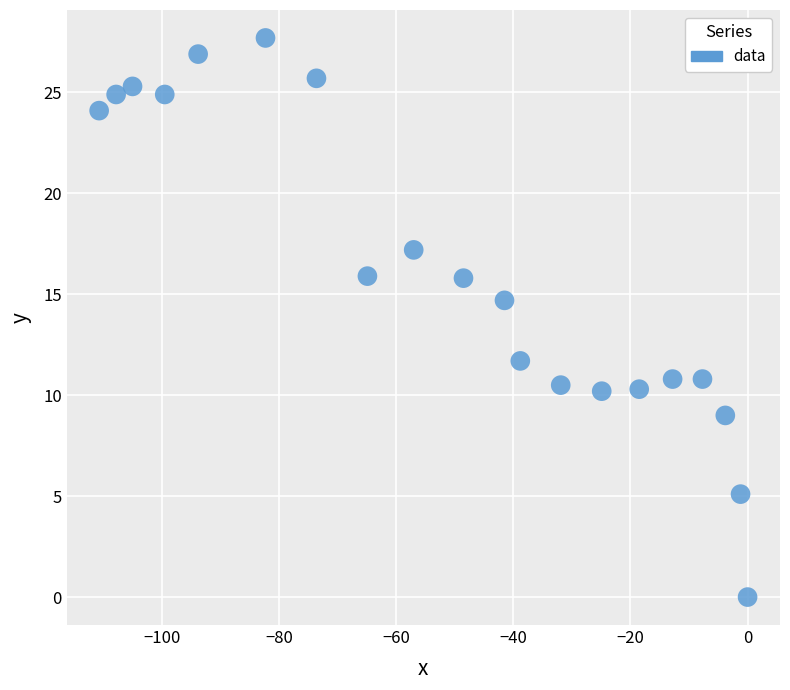

What Y value in the scatter plot is closest to 13?

11.7